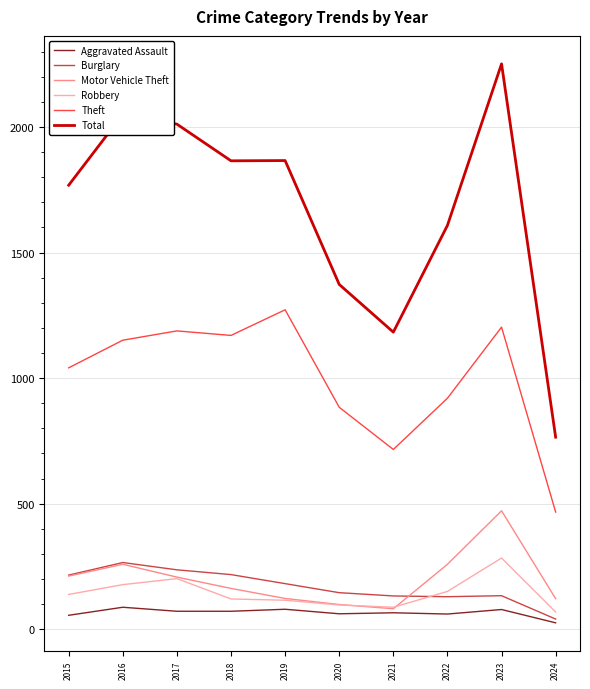

What is the lowest value of the Motor Vehicle Theft series?

82